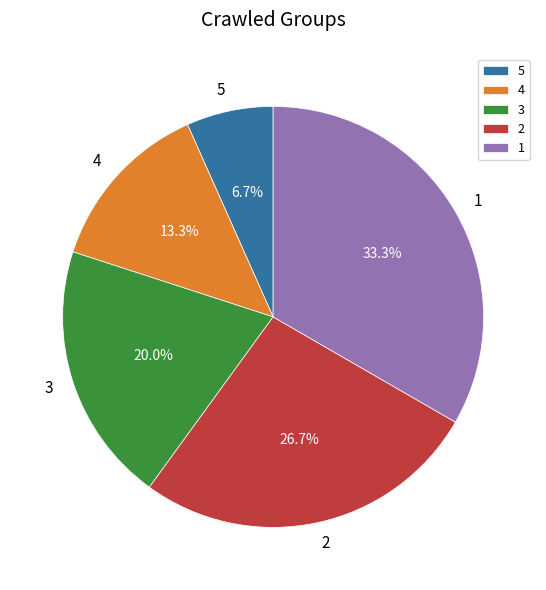

Which slice is the smallest?

5